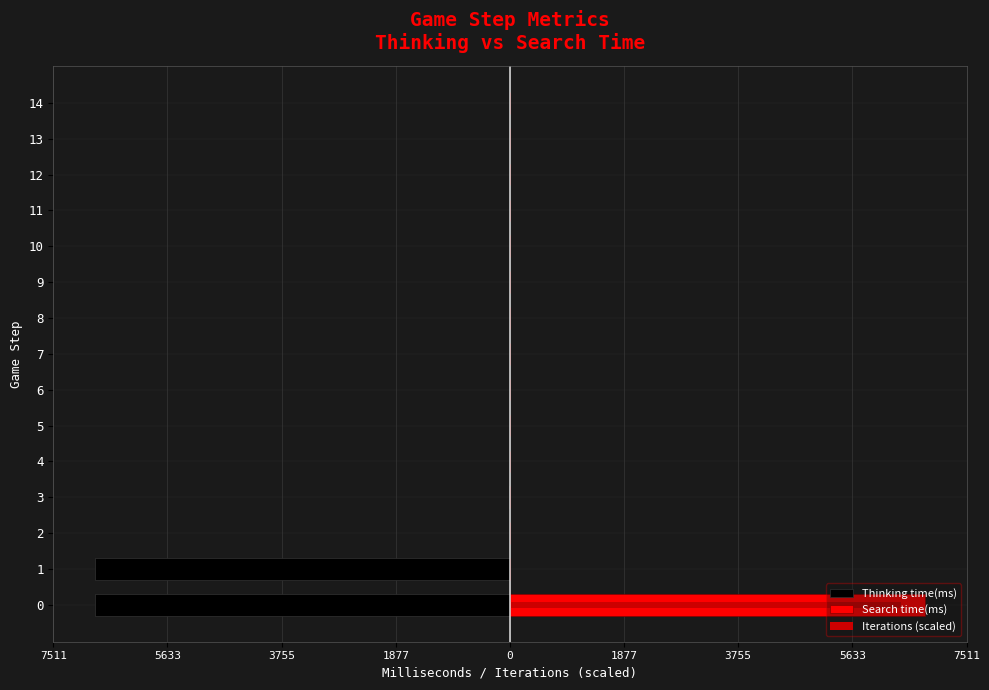

Rank the series by their maximum value, from highest to lowest.

Search time(ms), Iterations (scaled), Thinking time(ms)